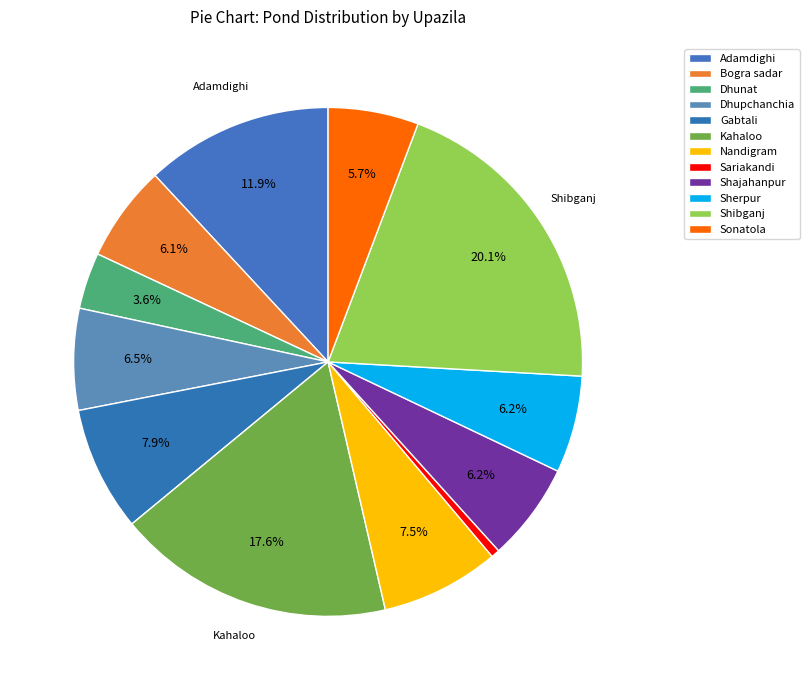

How many segments does this pie chart have?

12